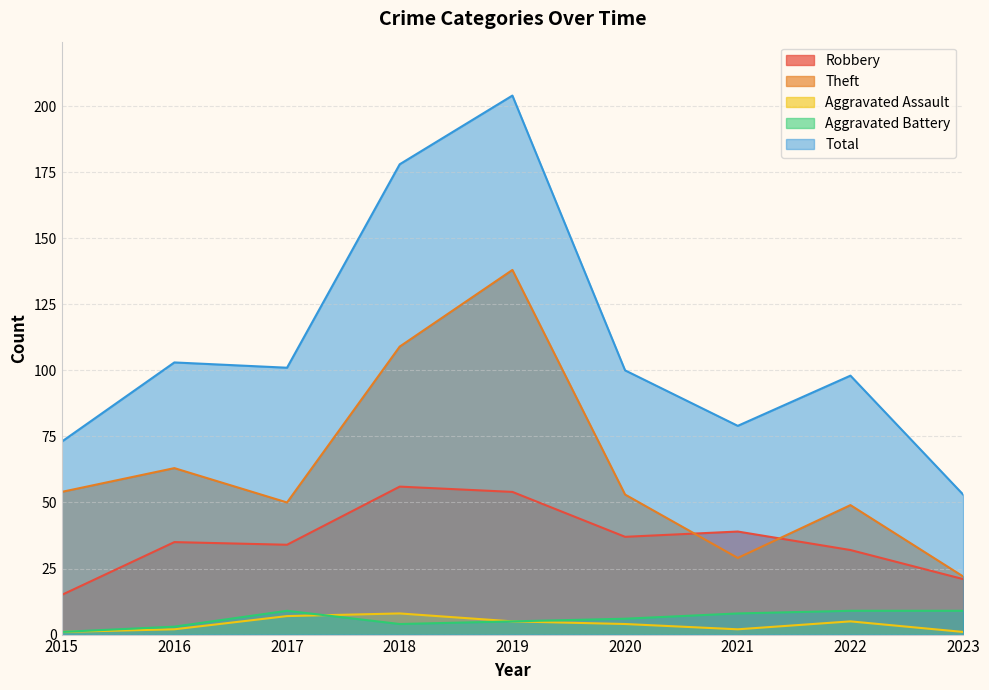

True or false: Aggravated Battery has more than 1 points higher than both neighbors.

False